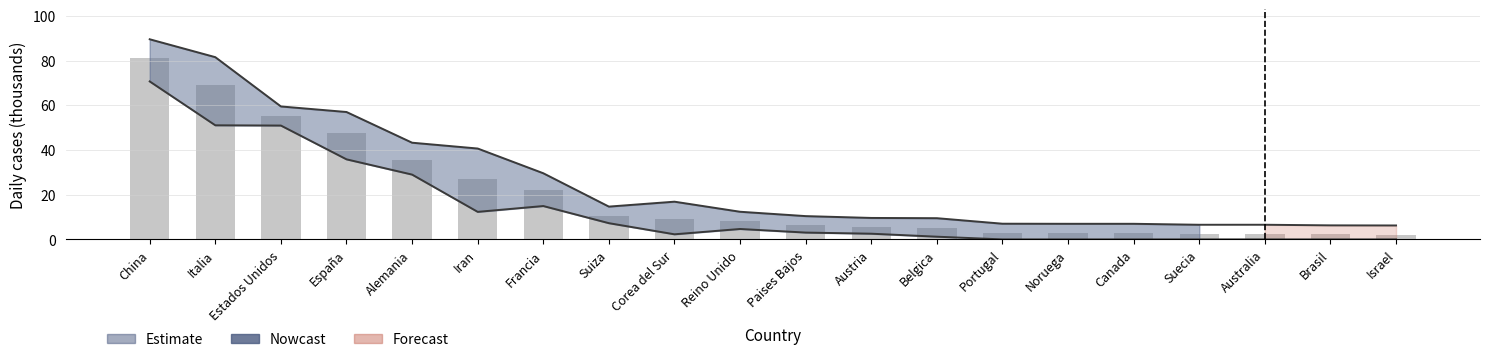

Reading left to right, transcribe all the data shown in this chart.

Upper bound: China=89.5	Italia=81.5	Estados Unidos=59.5	España=57.0	Alemania=43.2	Iran=40.6	Francia=29.6	Suiza=14.7	Corea del Sur=16.9	Reino Unido=12.4	Paises Bajos=10.4	Austria=9.6	Belgica=9.5	Portugal=7.0	Noruega=7.0	Canada=7.0	Suecia=6.5	Australia=6.5	Brasil=6.3	Israel=6.2
Lower bound: China=70.7	Italia=51.0	Estados Unidos=50.9	España=35.8	Alemania=29.0	Iran=12.3	Francia=14.9	Suiza=7.3	Corea del Sur=2.3	Reino Unido=4.7	Paises Bajos=3.1	Austria=2.5	Belgica=1.2	Portugal=0.0	Noruega=0.0	Canada=0.0	Suecia=0.0	Australia=0.0	Brasil=0.0	Israel=0.0
Casos totales: China=81.2	Italia=69.2	Estados Unidos=55.1	España=47.6	Alemania=35.7	Iran=27.0	Francia=22.3	Suiza=10.5	Corea del Sur=9.1	Reino Unido=8.2	Paises Bajos=6.4	Austria=5.6	Belgica=4.9	Portugal=3.0	Noruega=3.0	Canada=2.8	Suecia=2.5	Australia=2.4	Brasil=2.3	Israel=2.2